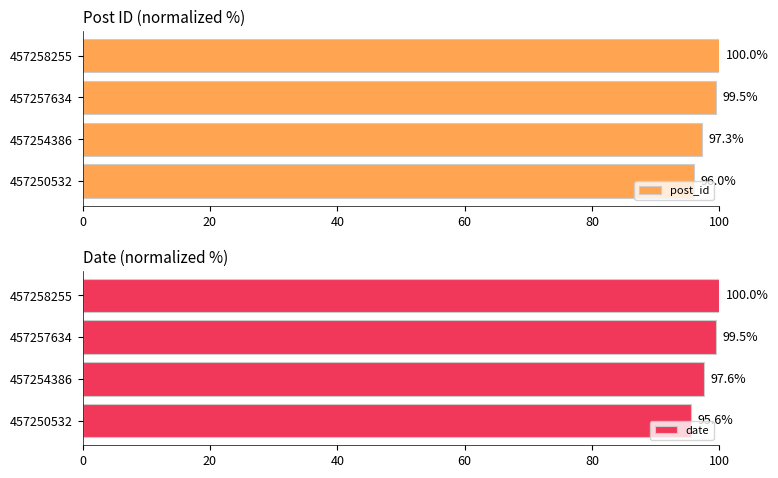

How many values in the date series are below 99?

2